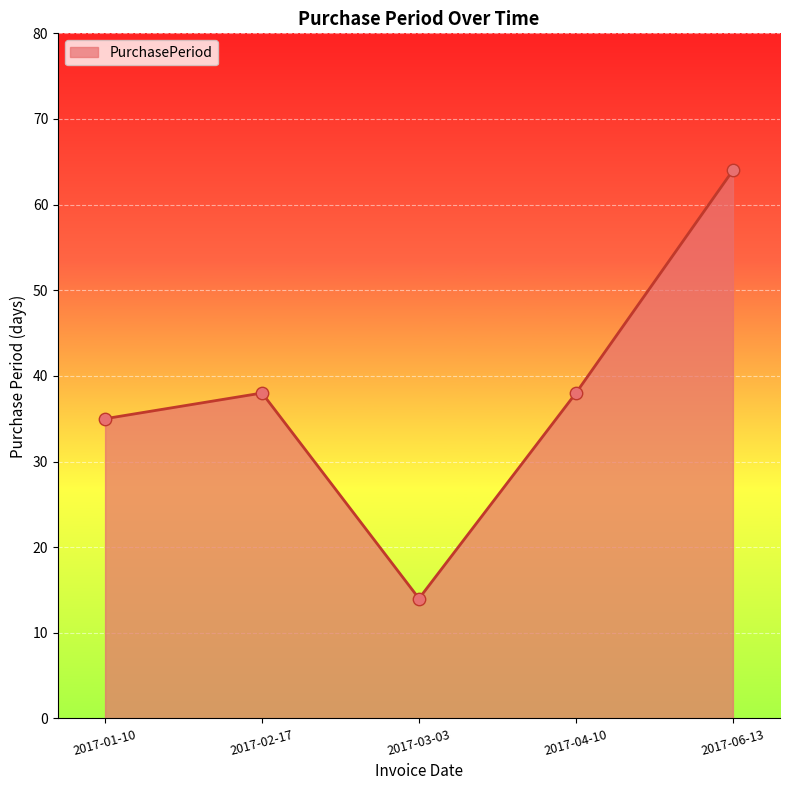

Which has a higher value, 2017-04-10 or 2017-06-13?

2017-06-13